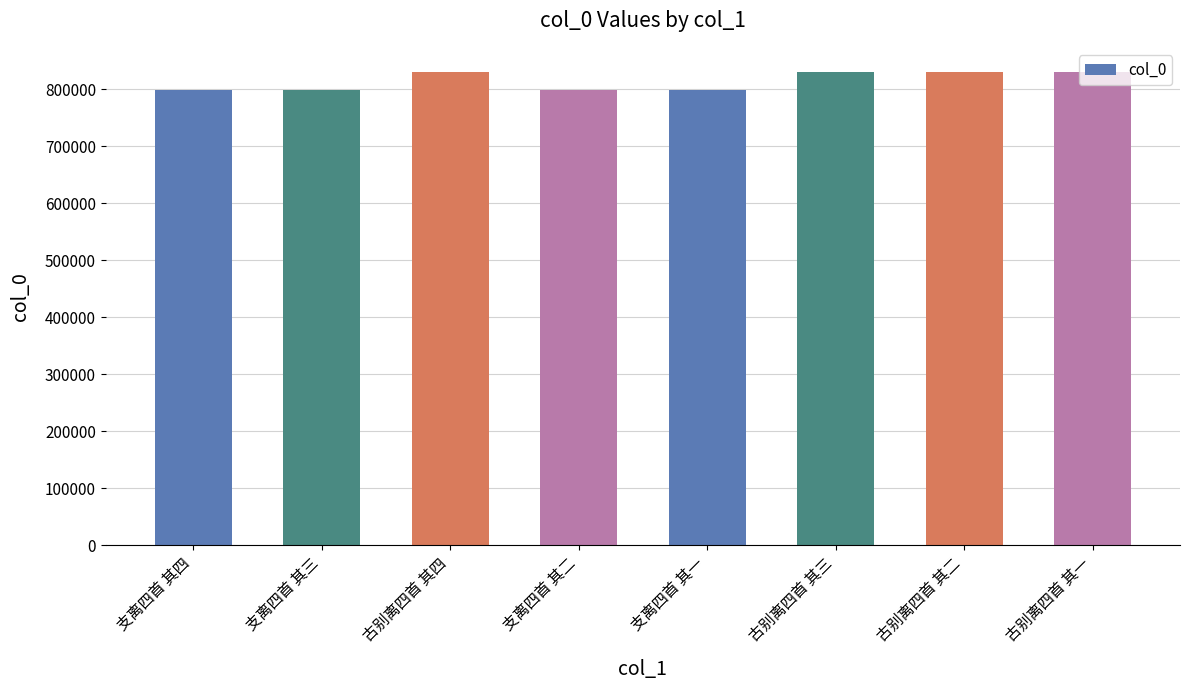

What is the ratio of the value at 支离四首 其一 to the value at 支离四首 其四?

1.0